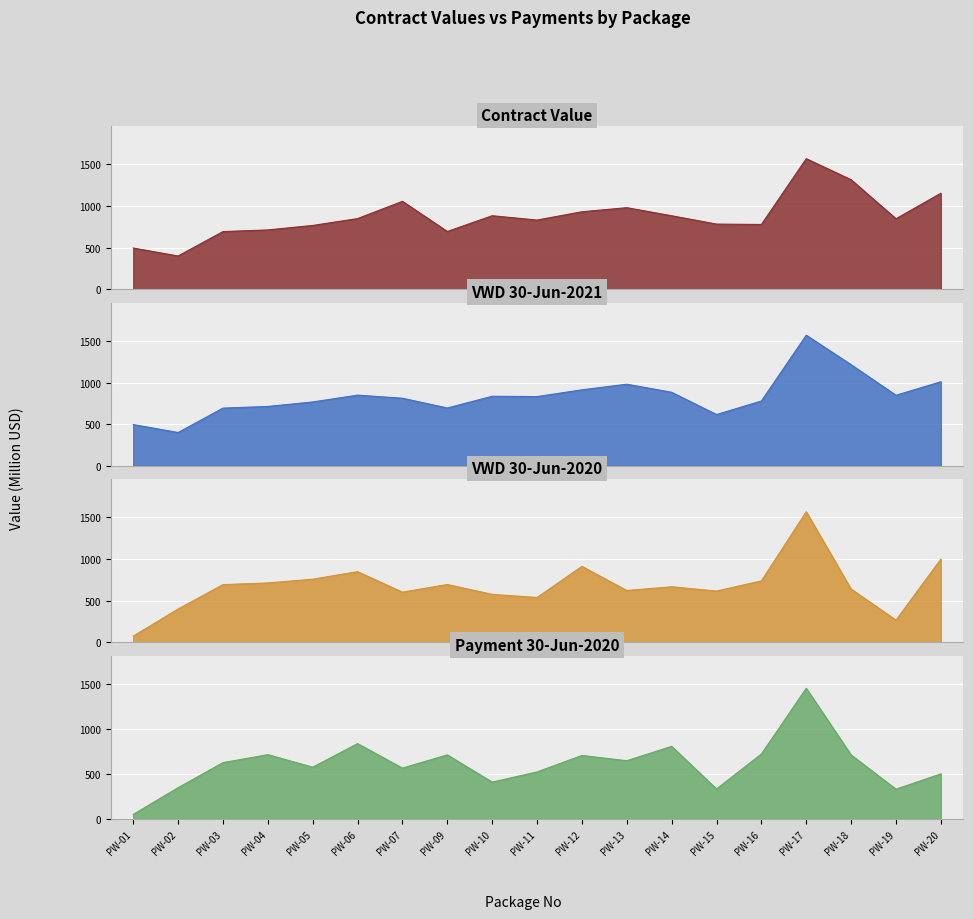

Is the value of Contract_value (without mobilization) at PW-09 greater than the value of Payment_30_06_2020 at PW-13?

Yes